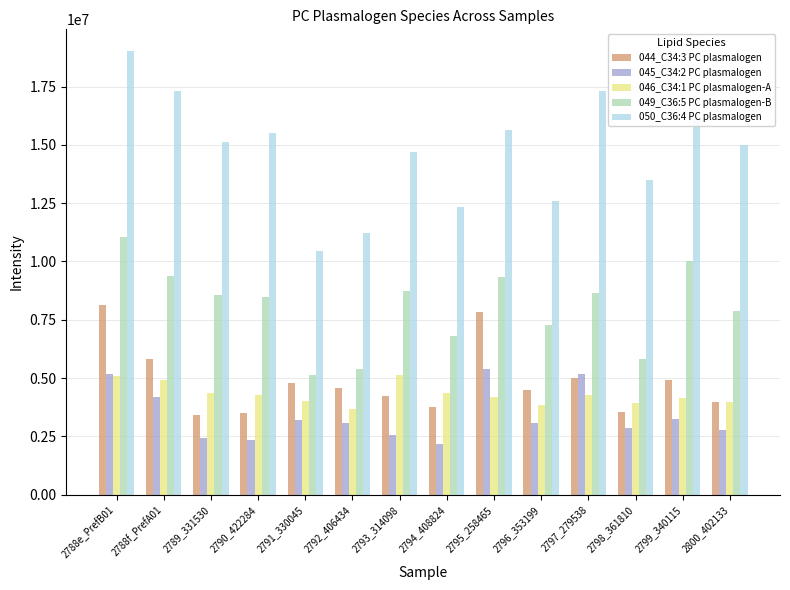

How many categories are shown in the chart?

14